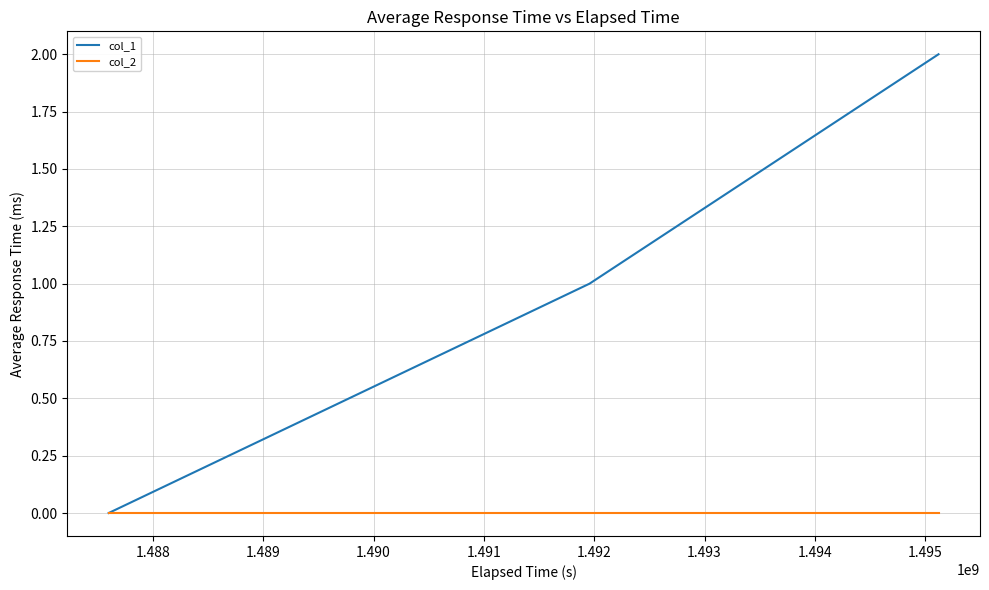

Which series has the largest total across all categories?

col_1